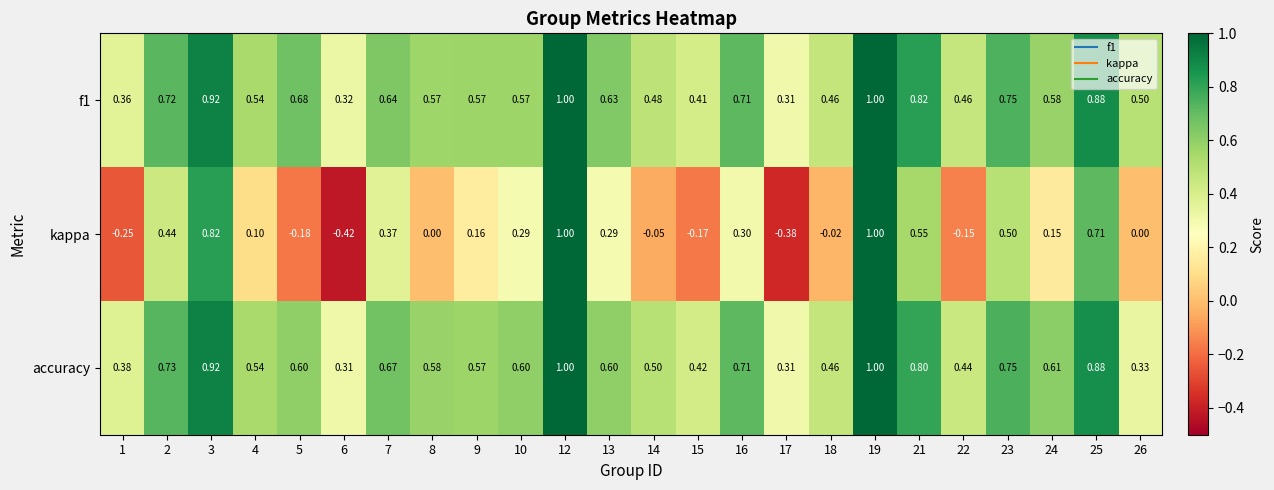

How many series are shown in this chart?

3